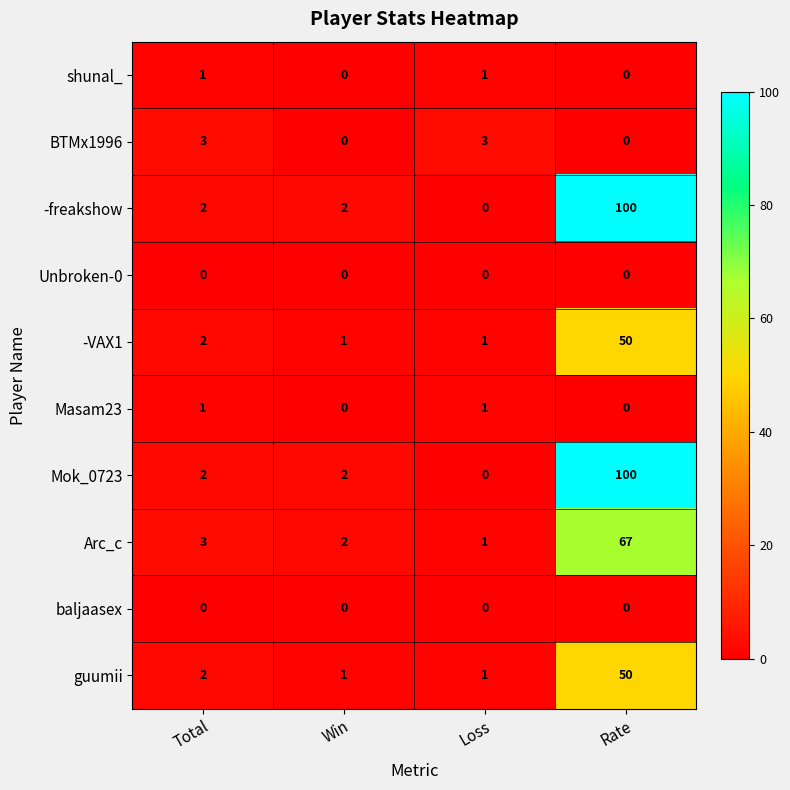

True or false: BTMx1996 has a value of -2 at Rate.

False